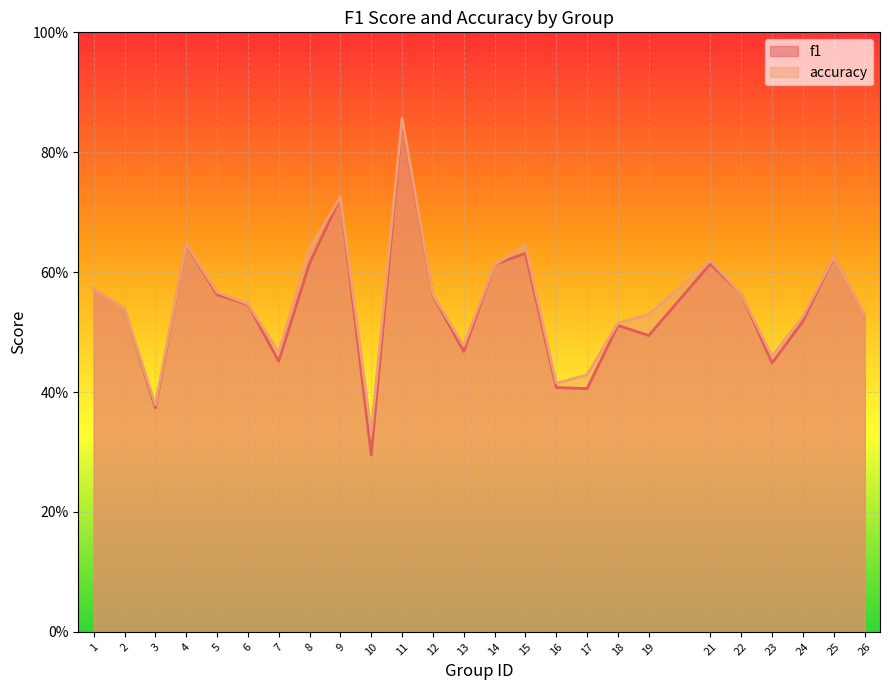

List the series in order of their overall mean, lowest first.

f1, accuracy